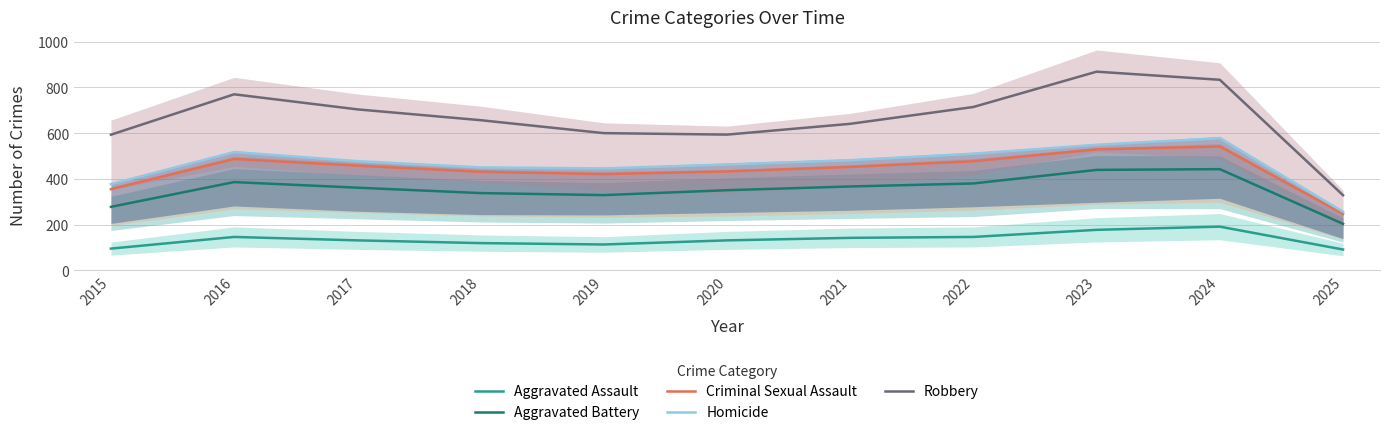

True or false: Aggravated Assault and Criminal Sexual Assault cross at least once.

False